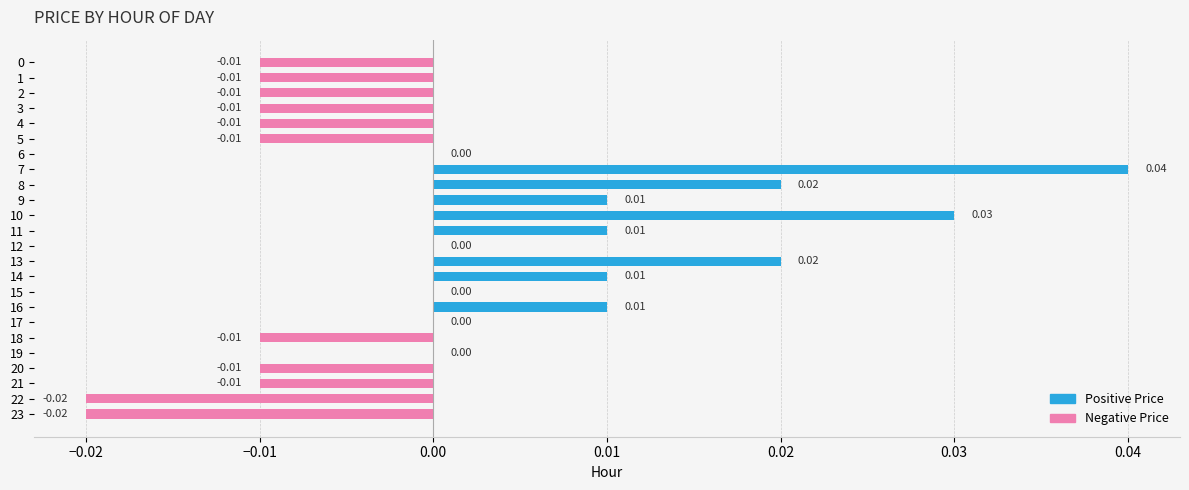

Which has a higher value, 15 or 2?

15